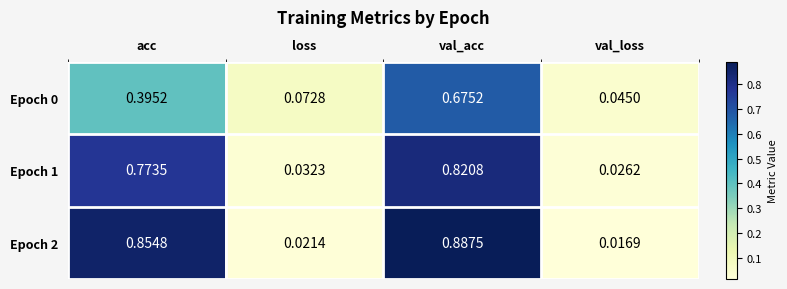

At which category is the sum across all series the highest?

val_acc